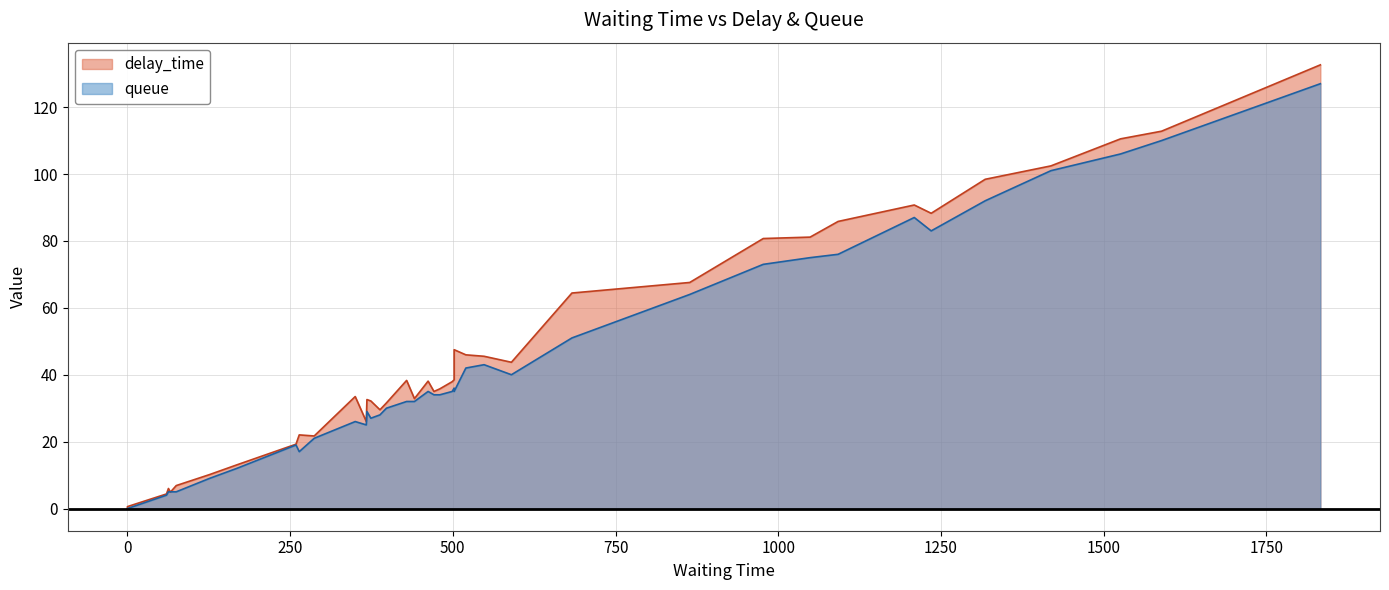

What are all the series names shown in the legend?

delay_time, queue